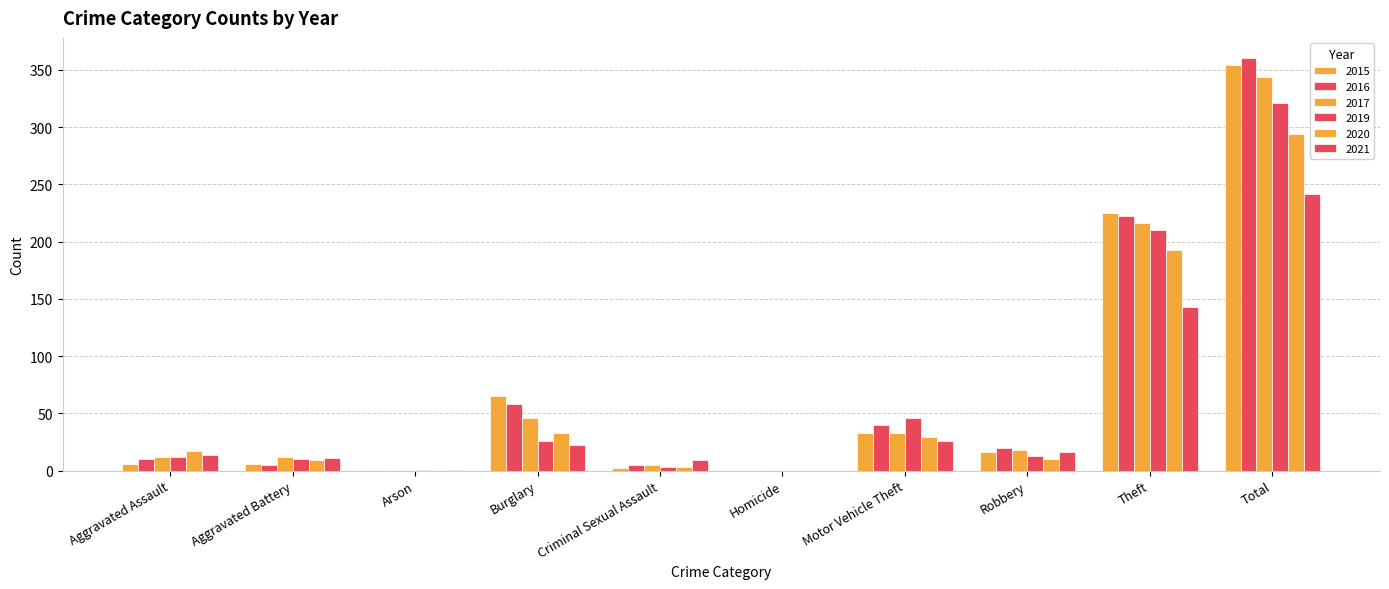

How many groups of bars are there?

10